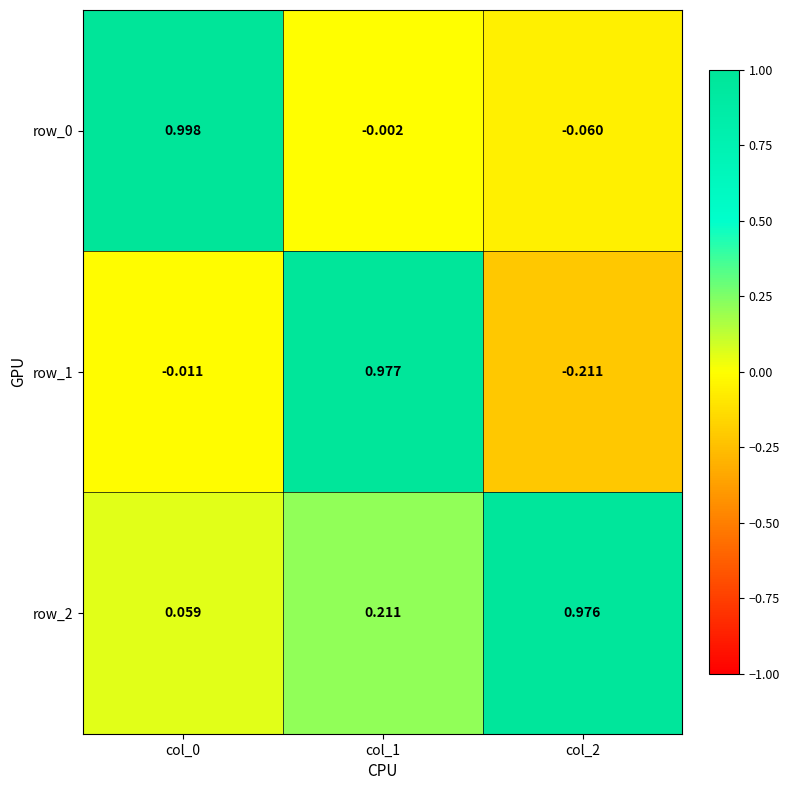

The row_0 series shows 1.6 at col_0. True or false?

False